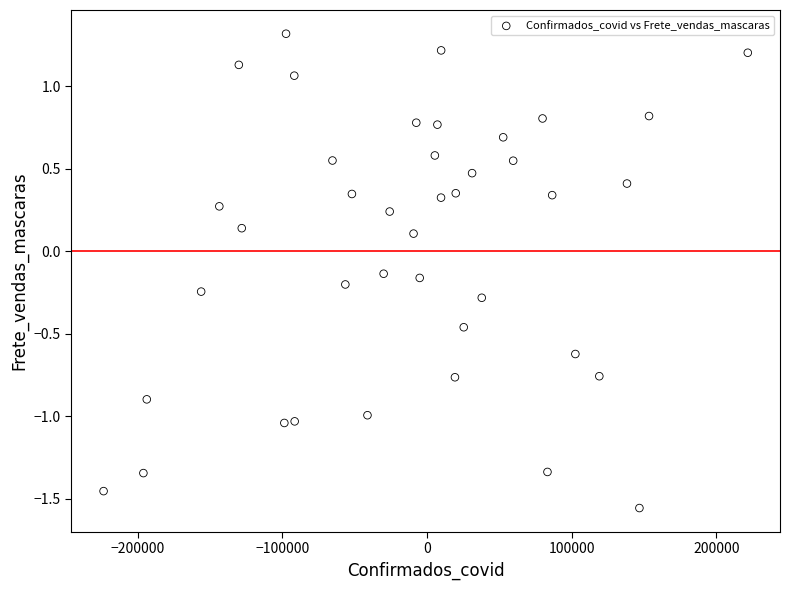

What is the range of Y values (max minus min)?

2.9